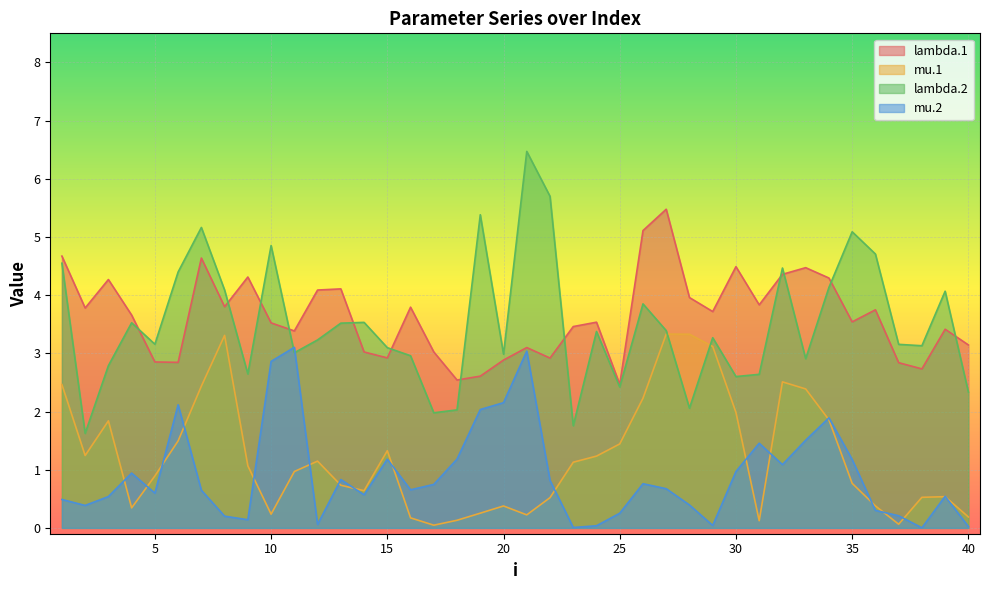

What is the difference between the mu.2 values at 32 and 13?

0.3